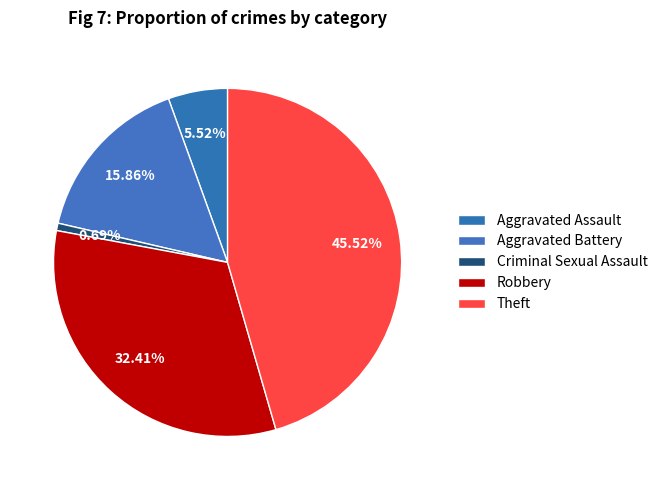

Does any single category account for the majority?

No